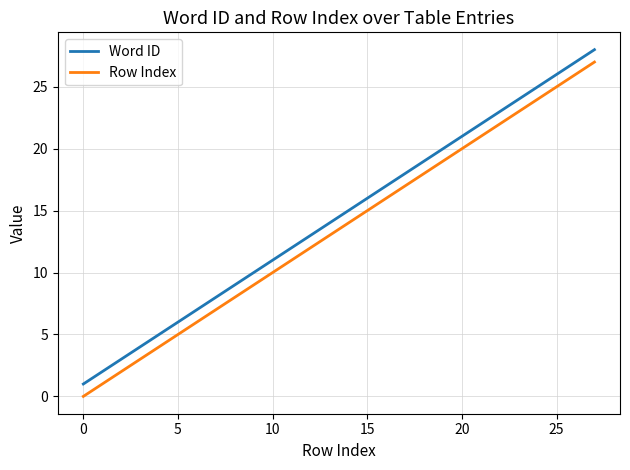

Reading left to right, extract all data points from this chart.

Word ID: 1	2	3	4	5	6	7	8	9	10	12	13	14	15	16	17	18	19	20	21	22	23	24	25	26	27	28
Row Index: 0	1	2	3	4	5	6	7	8	9	11	12	13	14	15	16	17	18	19	20	21	22	23	24	25	26	27